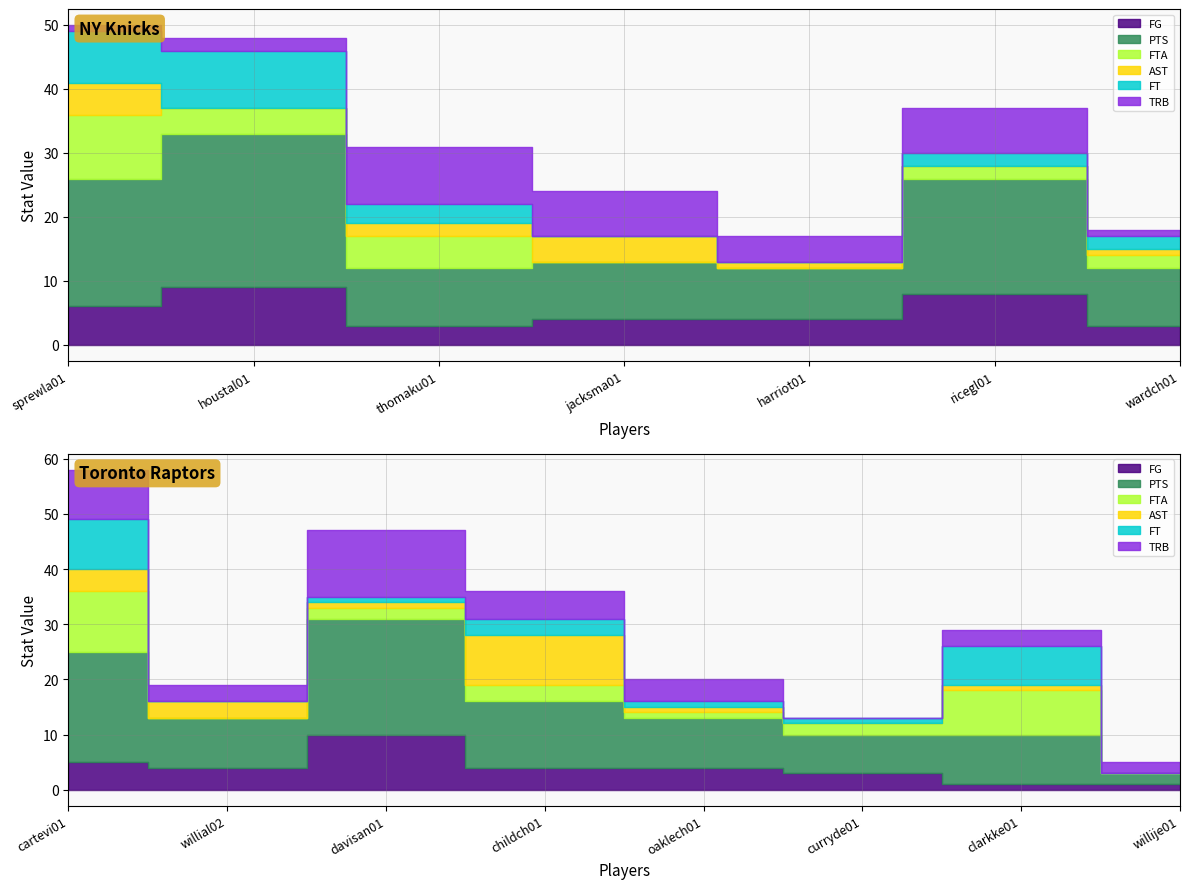

Between davisan01 and houstal01, which is larger?

davisan01